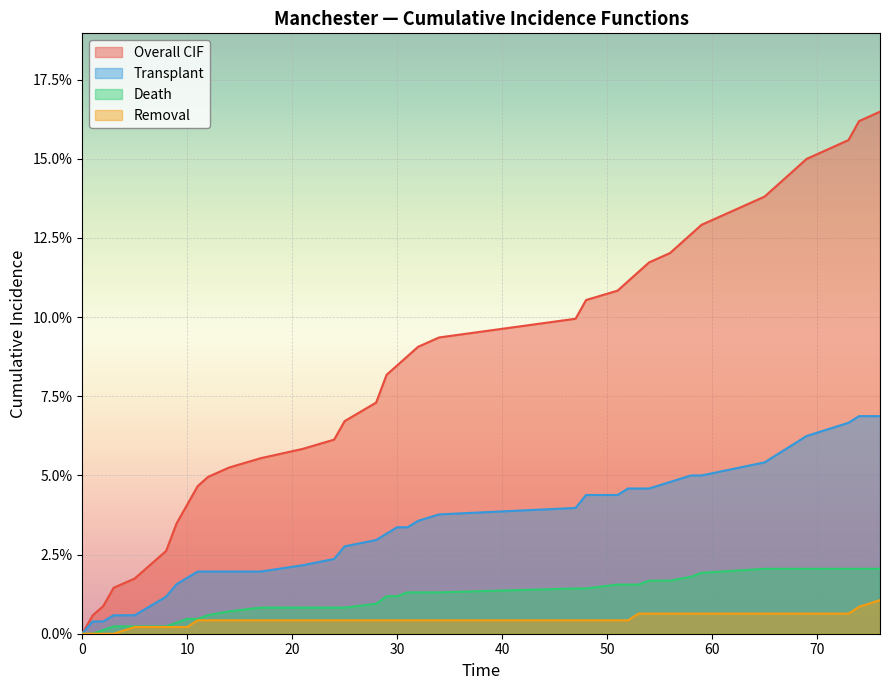

At how many categories does at least one series exceed 0?

39